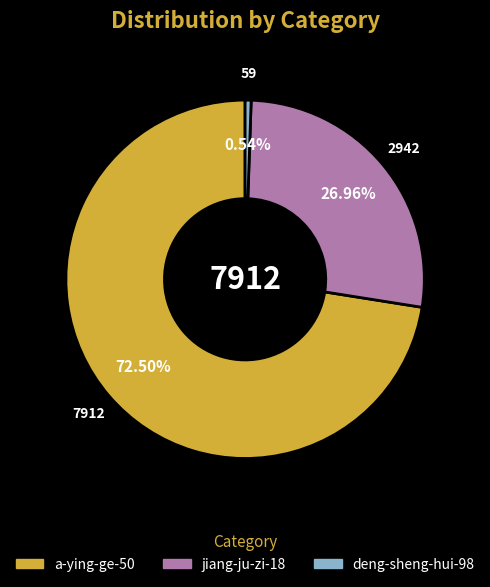

Does a-ying-ge-50 account for over 50% of the chart?

Yes